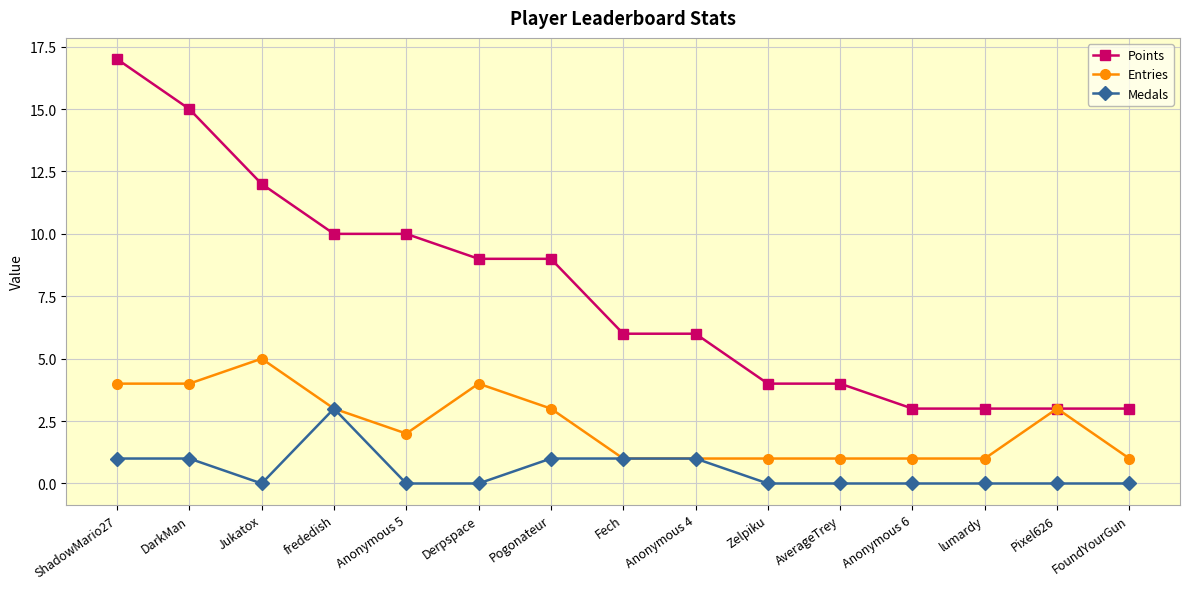

At how many categories does at least one series exceed 7?

7